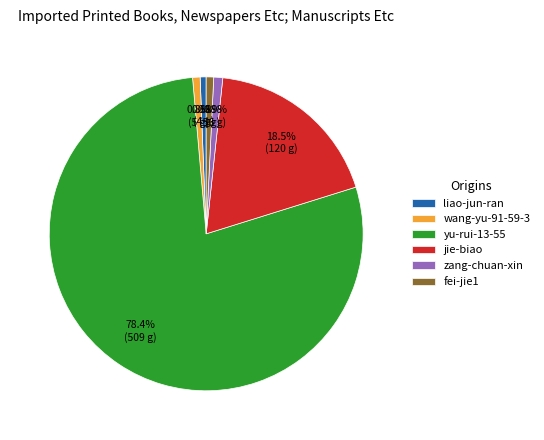

True or false: zang-chuan-xin accounts for 11% of the total.

False